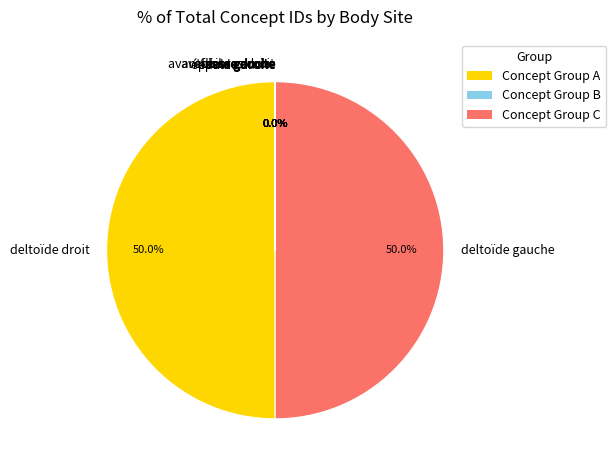

Count the number of slices in the pie.

10